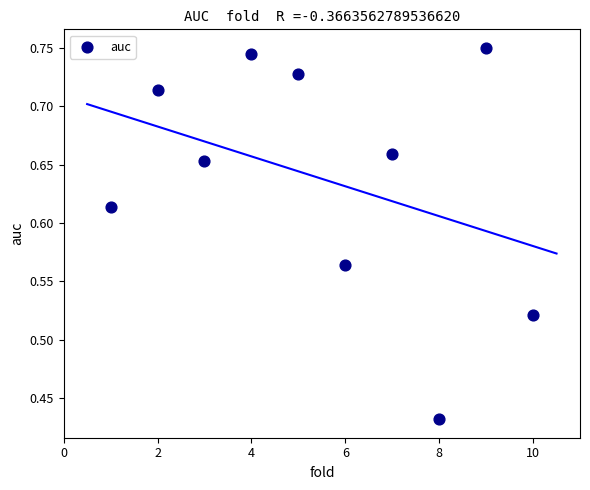

What is the average X value?

5.5